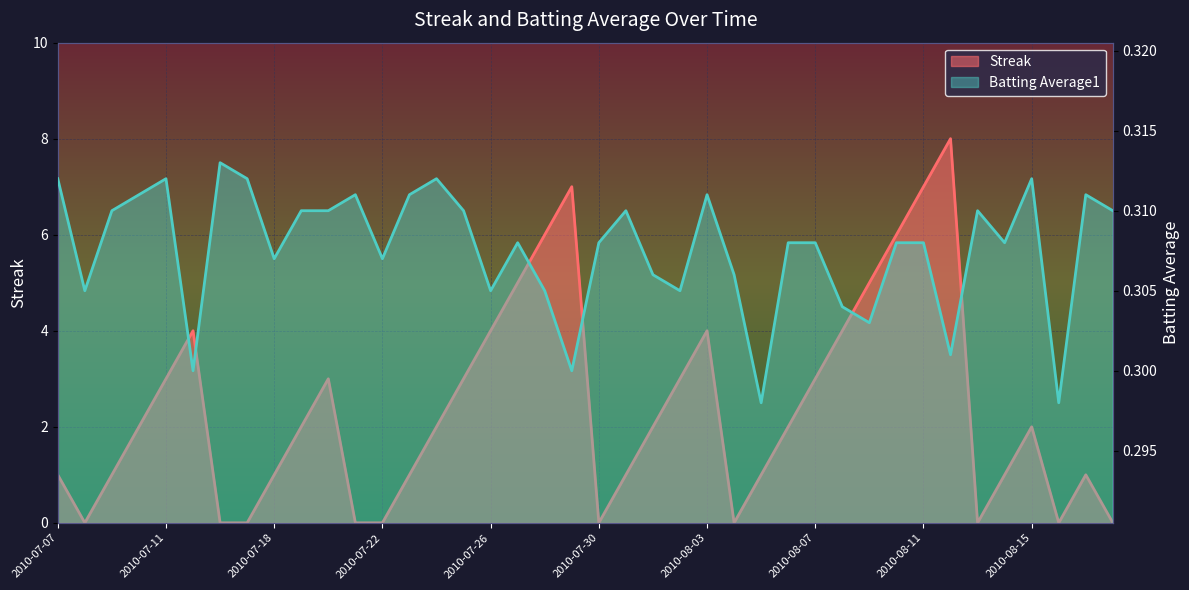

What is the sum of the Batting Average1 values at 2010-07-07 and 2010-07-09?

0.6